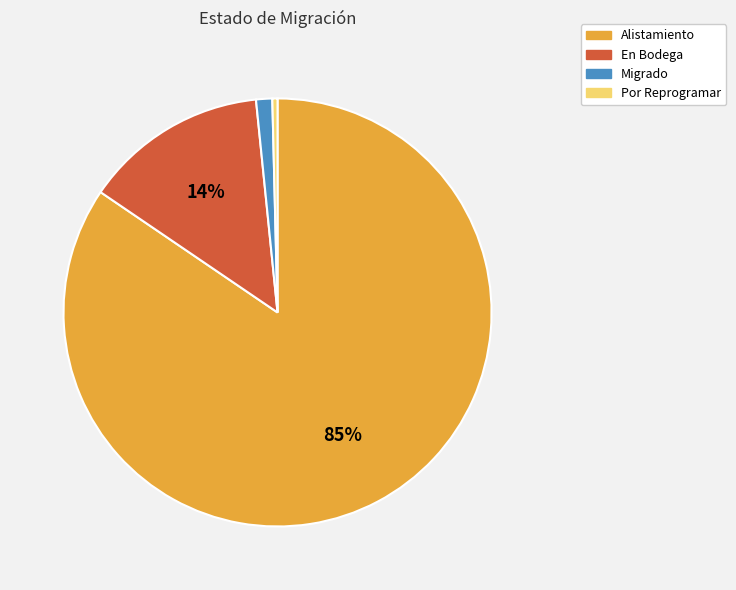

How many slices are in this pie chart?

4